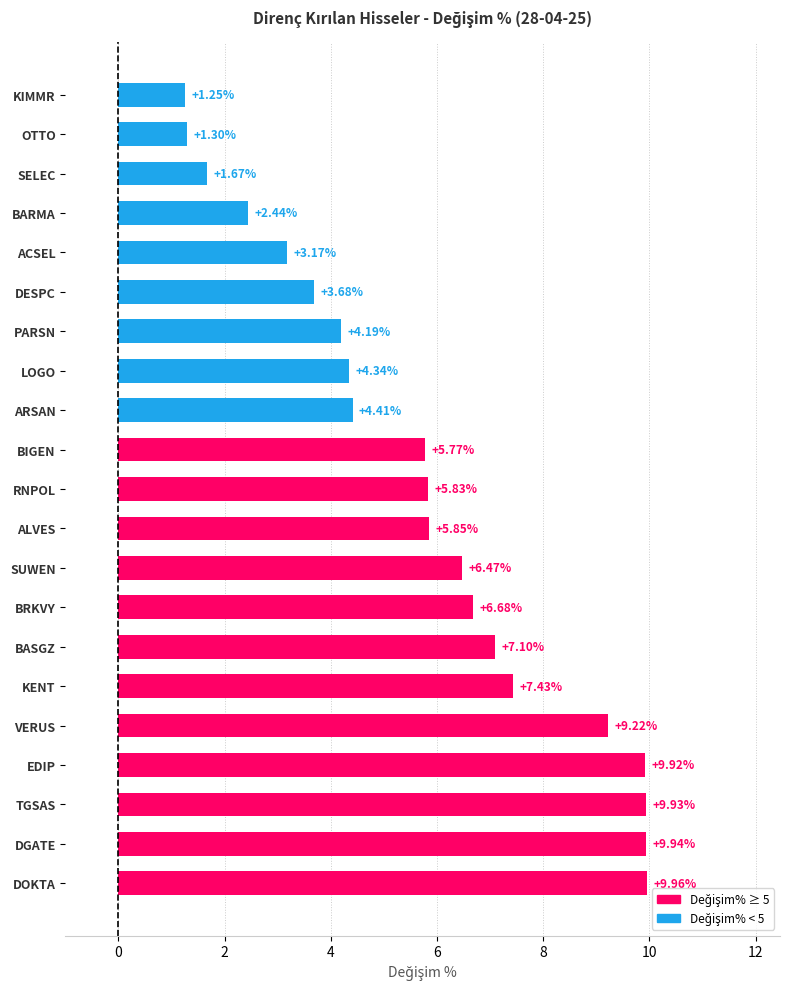

At which category does the chart reach its peak across all series?

DOKTA